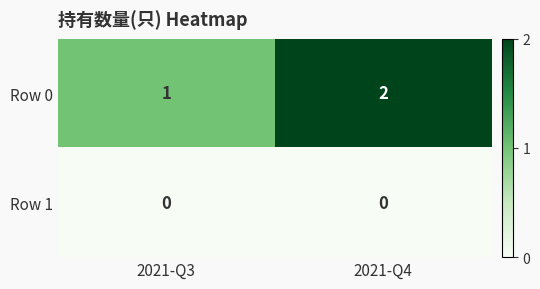

How many distinct data groups are displayed?

2